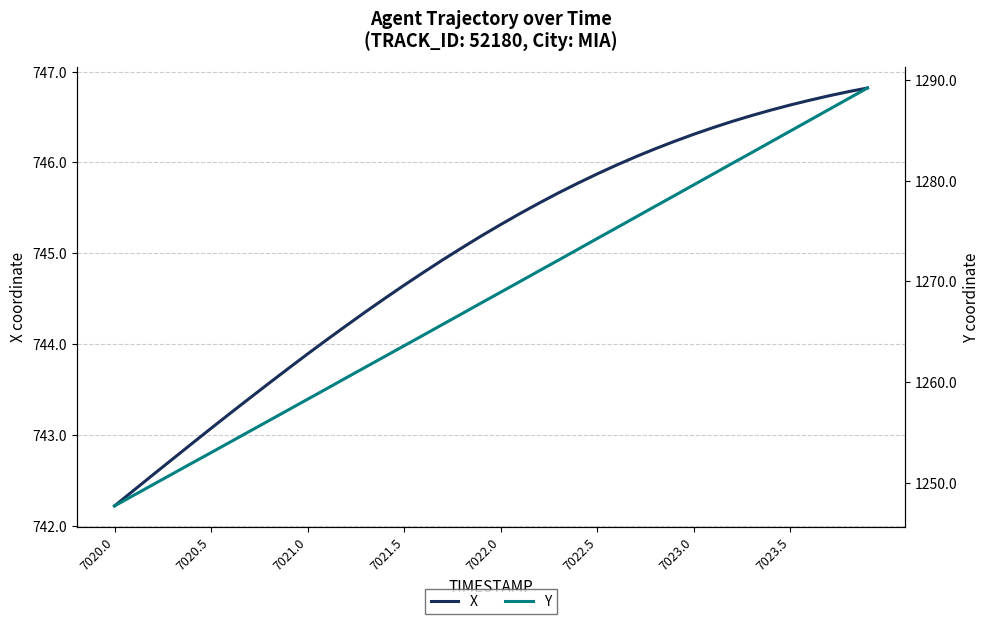

What is the lowest value of the X series?

742.2